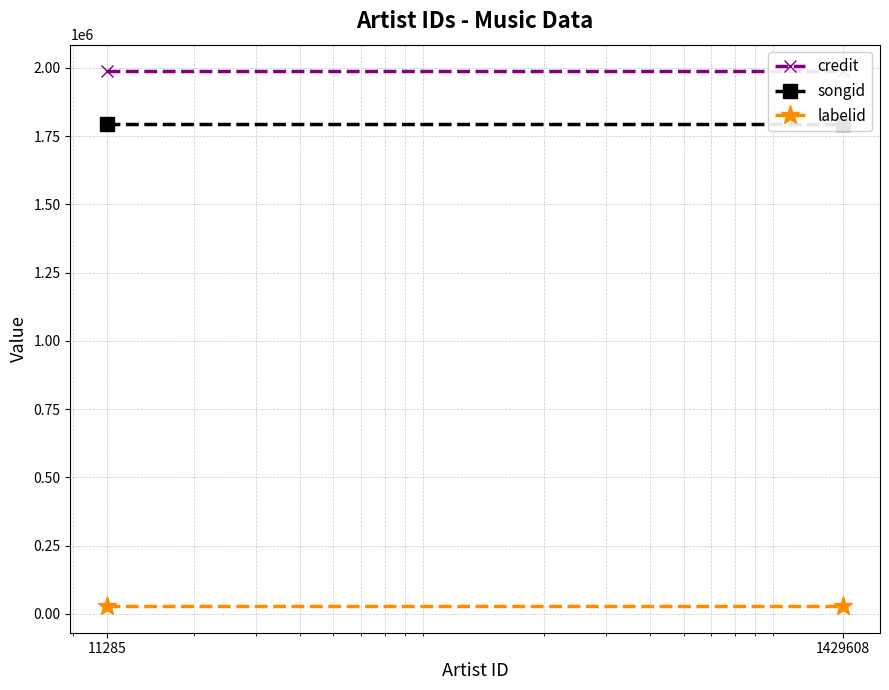

Reading left to right, list all the values displayed in this chart.

credit: 11285=1987325	1429608=1987325
songid: 11285=1796314	1429608=1796314
labelid: 11285=28989	1429608=28989